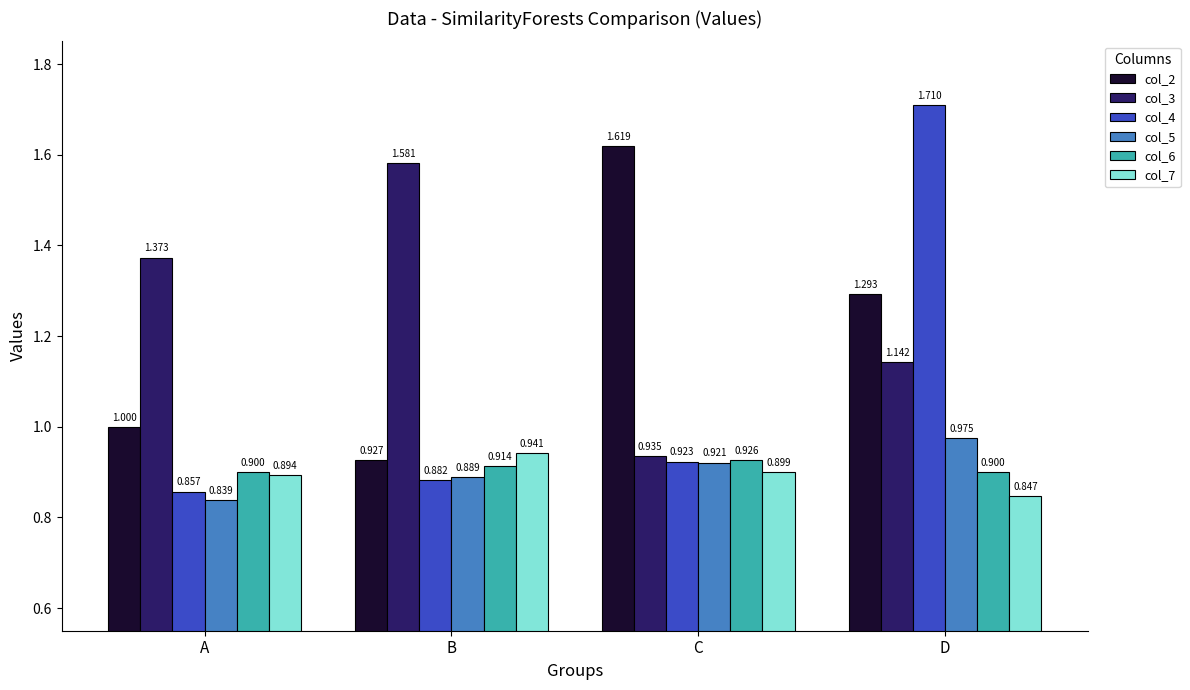

What is the sum of all col_3 values?

5.0